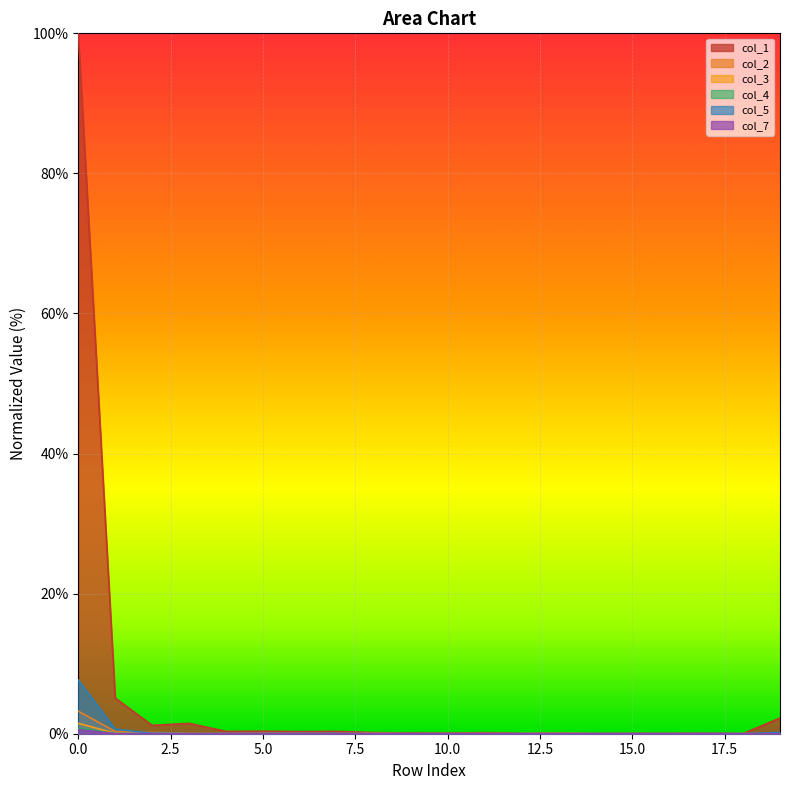

True or false: col_1 and col_5 cross at least once.

False